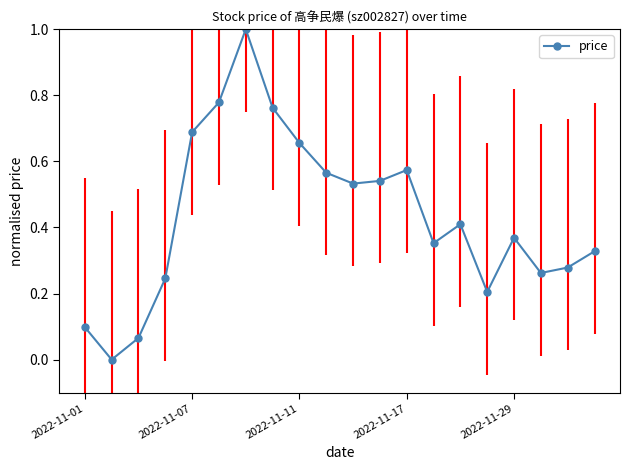

Is it true that the value at 9 is 0.6?

True